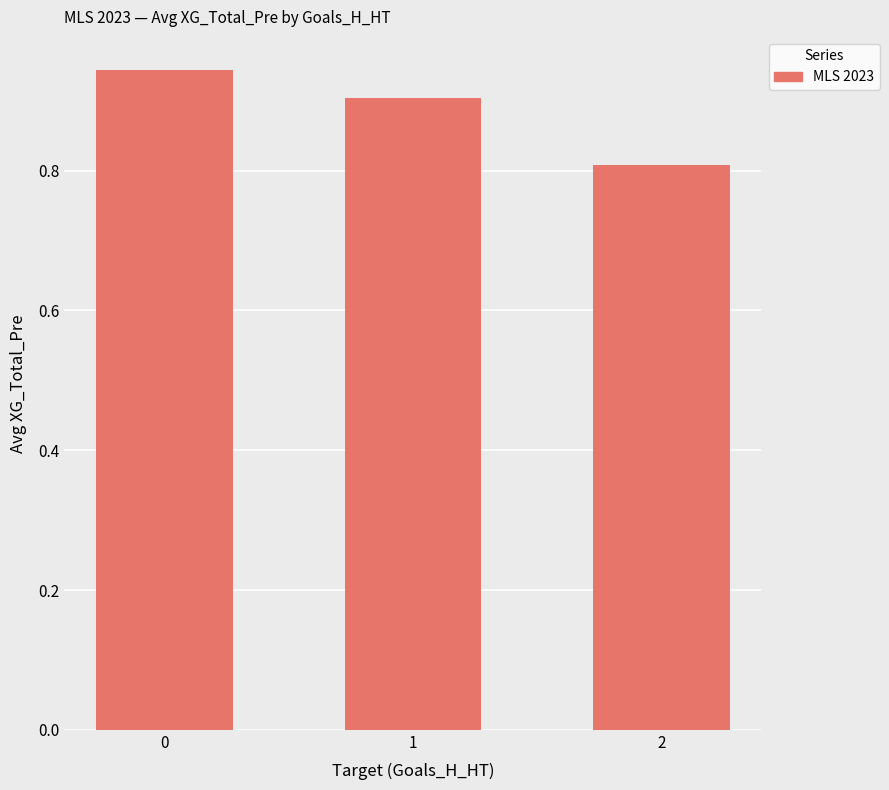

What is the minimum value shown in the chart?

0.8